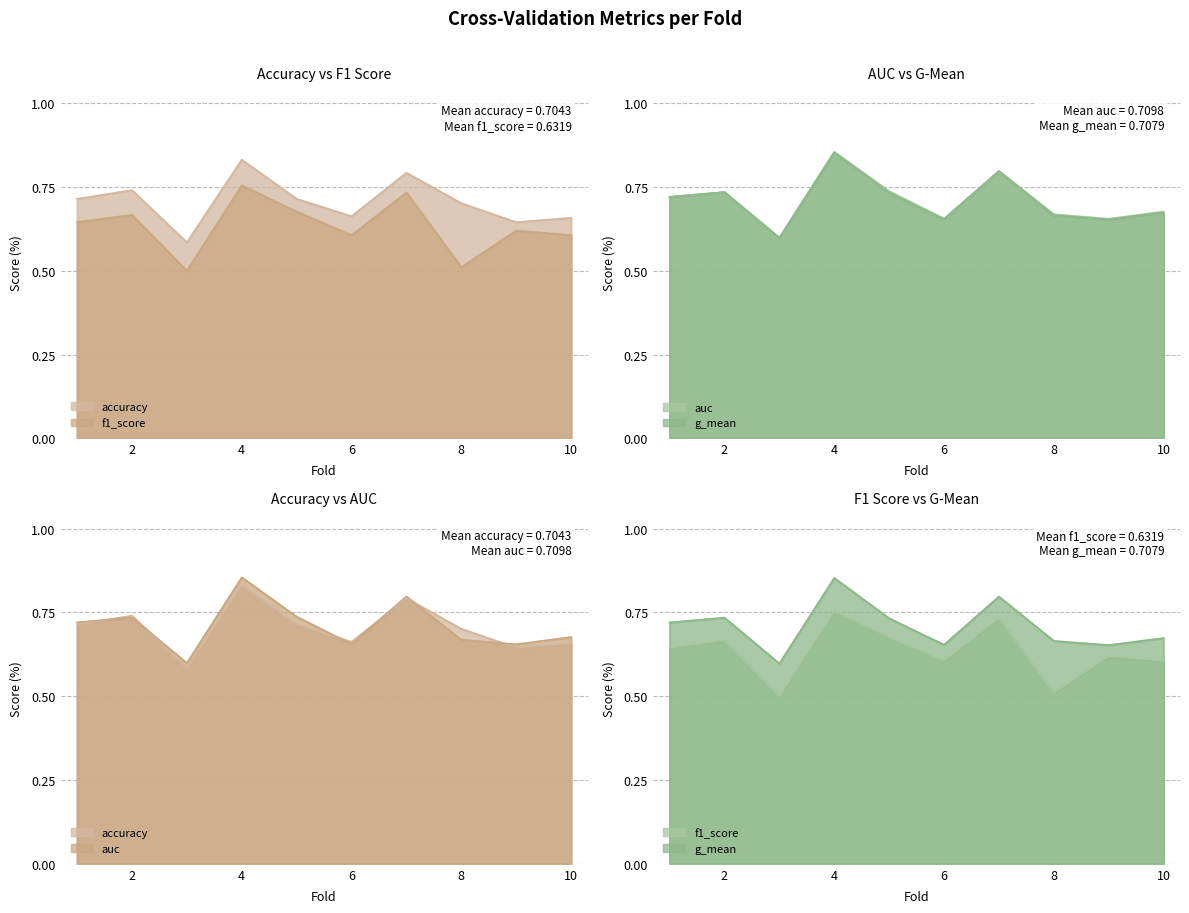

What is the difference between the maximum and second lowest values in the g_mean series?

0.2